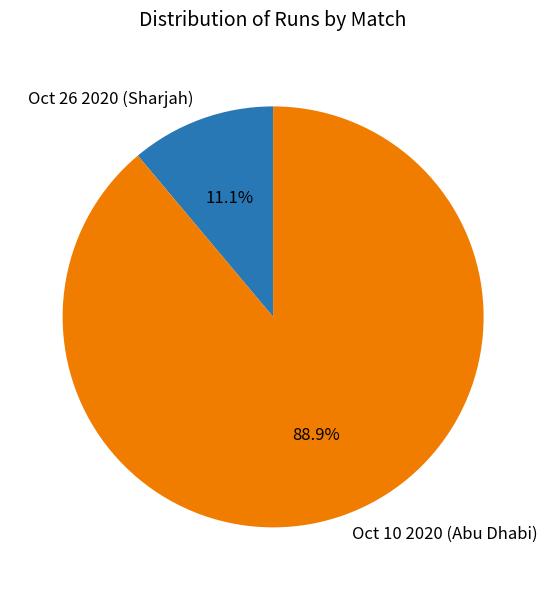

What is the ratio of the value at Oct 10 2020 (Abu Dhabi) to the value at Oct 26 2020 (Sharjah)?

8.0